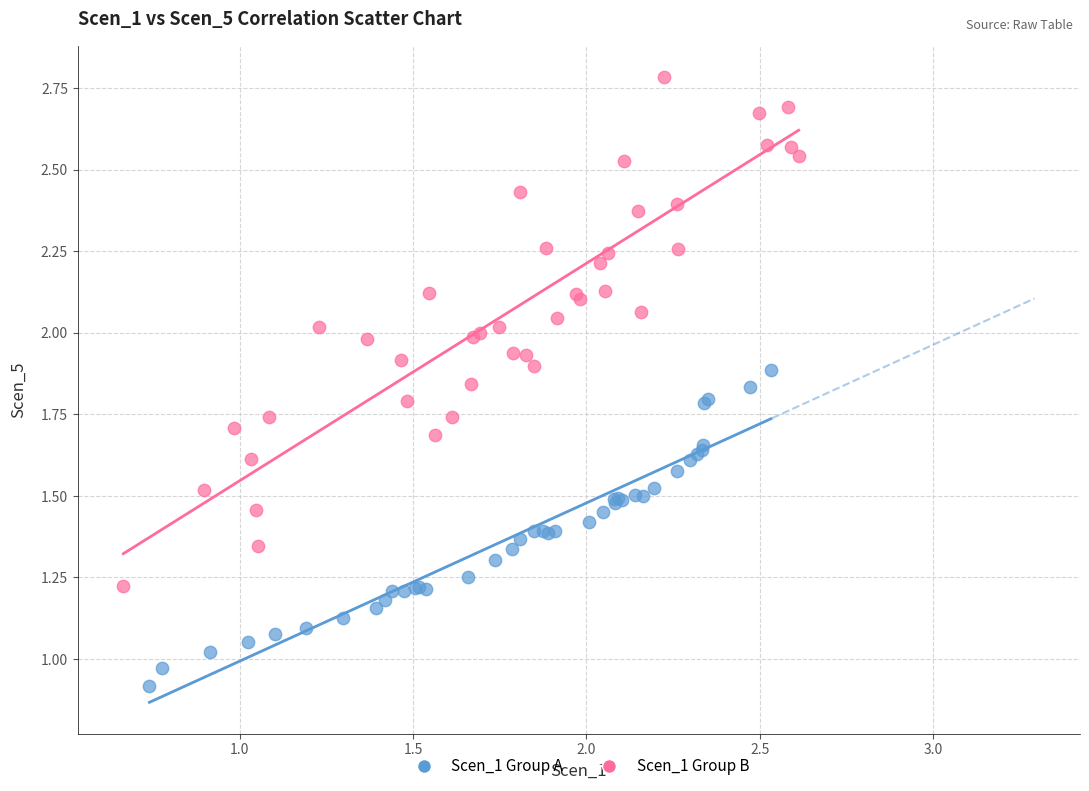

Which series has the largest Y range (max minus min)?

Scen_1 Group B